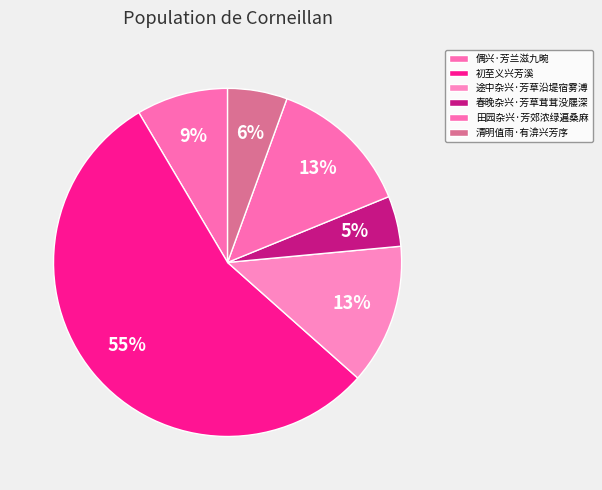

Is it true that 清明值雨·有渰兴芳序 is 18% of the pie?

False